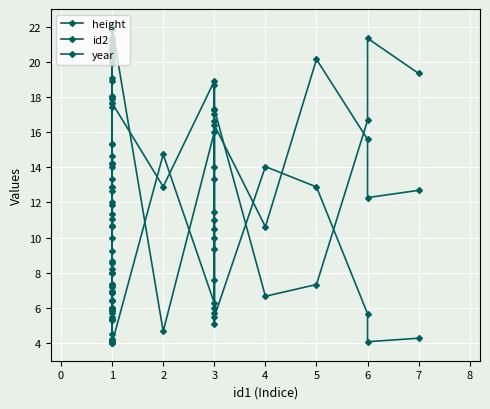

Where is year nearest to the value 13?

1